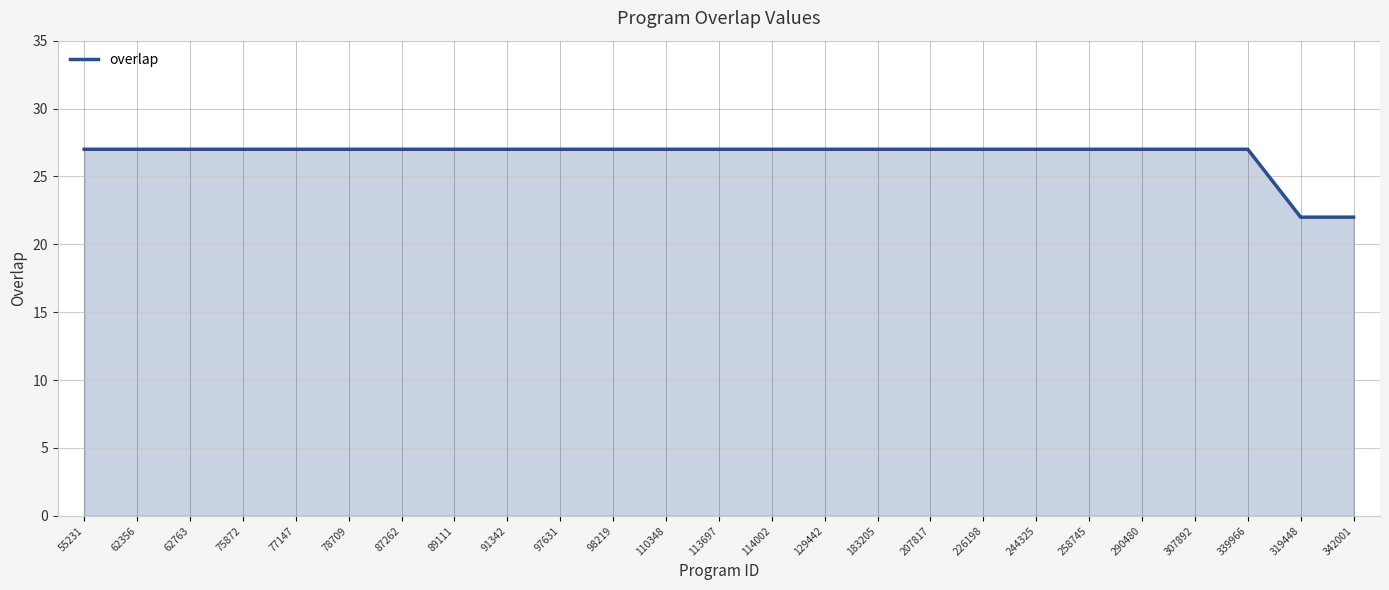

True or false: the data shows 27 at 89111.

True